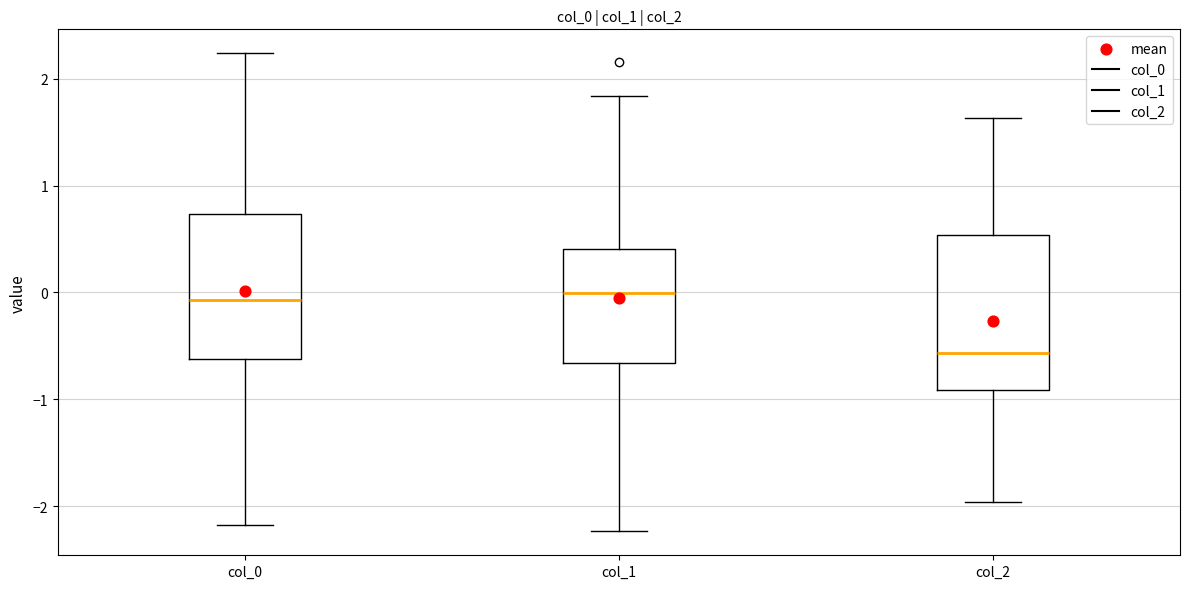

Which box's median line is the lowest?

col_2